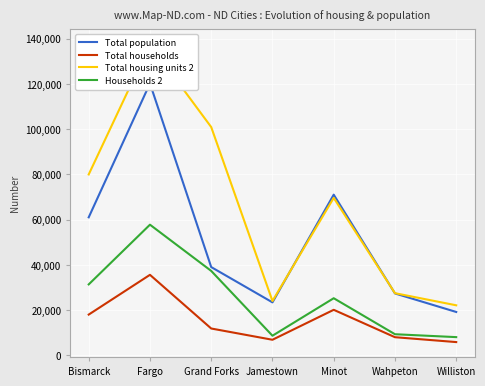

Where is Total households nearest to the value 20722?

Minot